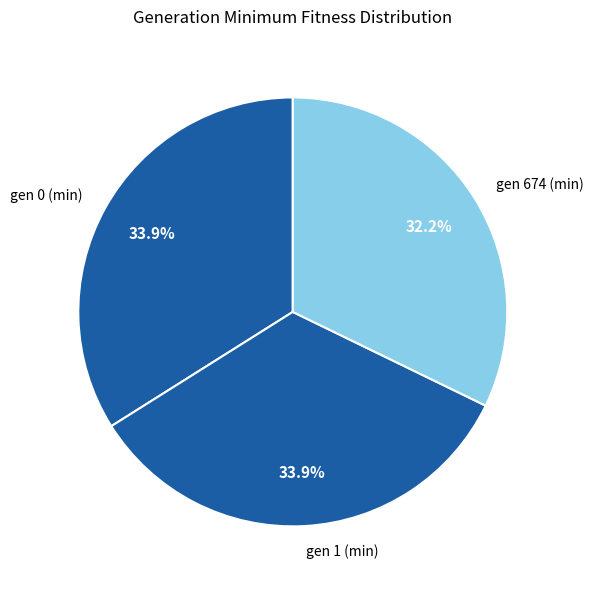

To the nearest percent, what is the combined percentage of gen 0 (min) and gen 1 (min)?

68%